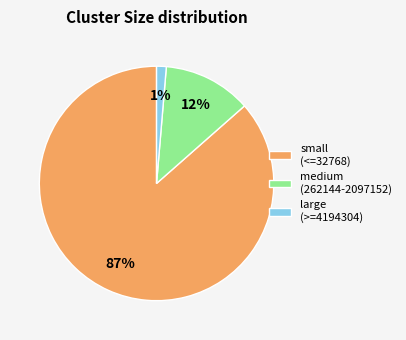

Does any single category account for the majority?

Yes